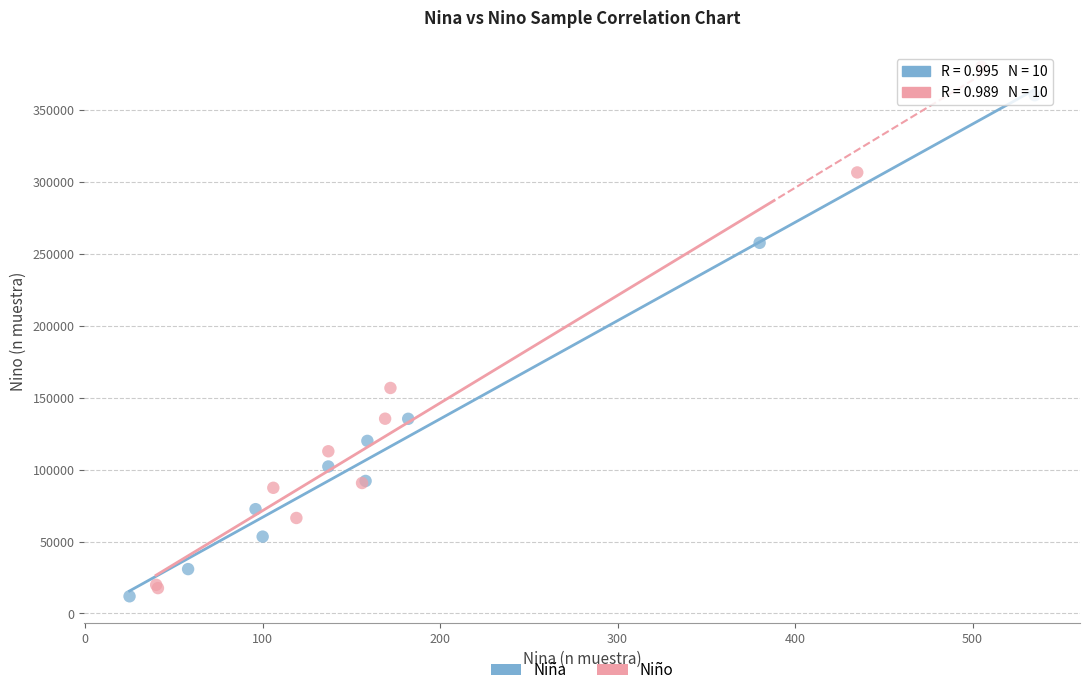

Which series has the widest spread of Y values?

Niño